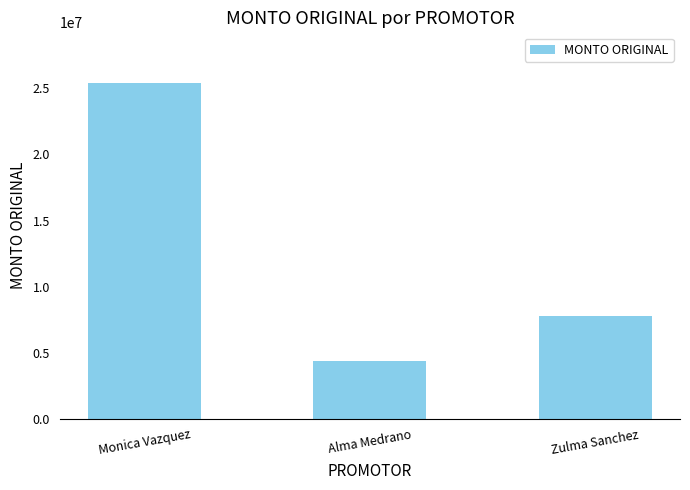

Rank the categories by value from lowest to highest.

Alma Medrano, Zulma Sanchez, Monica Vazquez